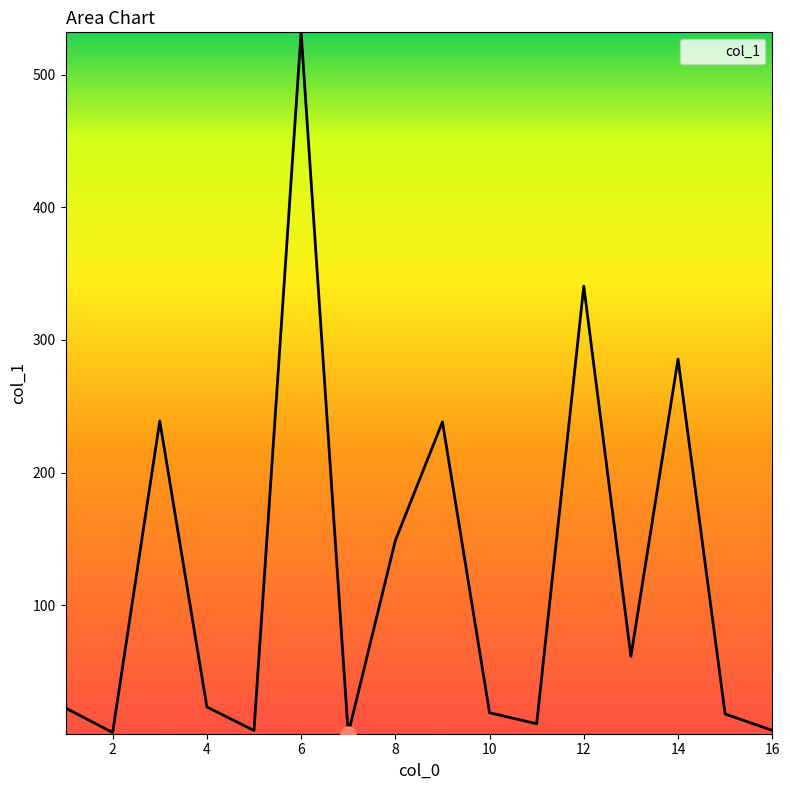

What is the difference between the maximum and minimum values?

528.8